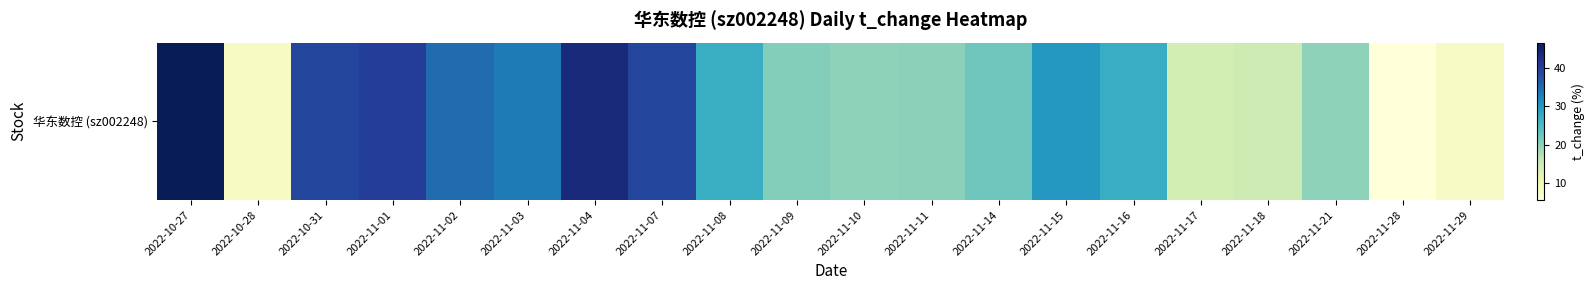

List the labels in order of value, largest first.

2022-10-27, 2022-11-04, 2022-11-01, 2022-11-07, 2022-10-31, 2022-11-02, 2022-11-03, 2022-11-15, 2022-11-16, 2022-11-08, 2022-11-14, 2022-11-09, 2022-11-11, 2022-11-10, 2022-11-21, 2022-11-18, 2022-11-17, 2022-10-28, 2022-11-29, 2022-11-28